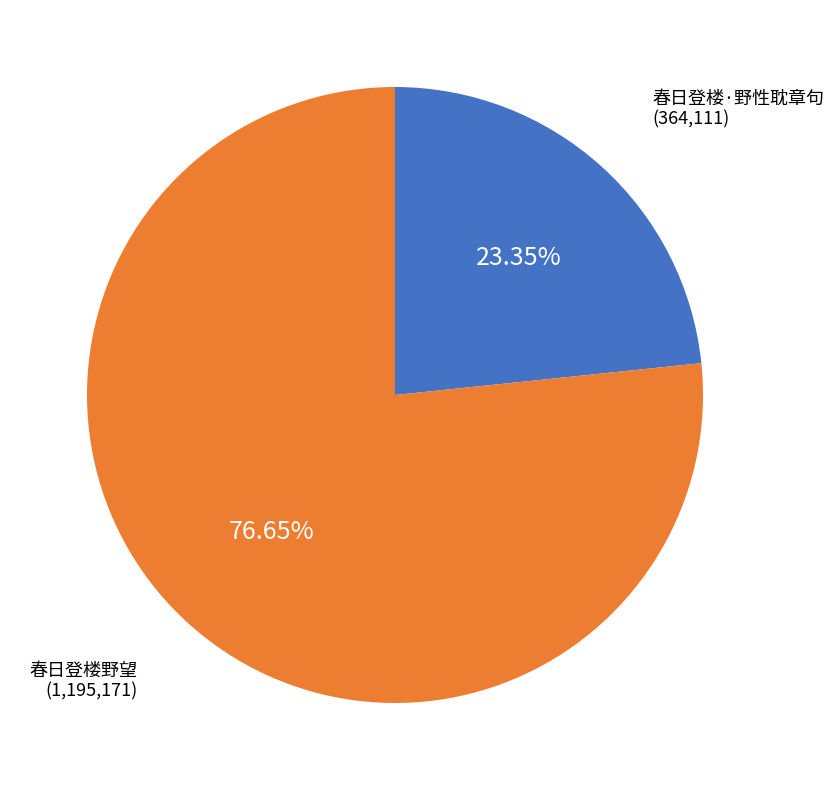

What is the largest slice in the pie chart?

春日登楼野望